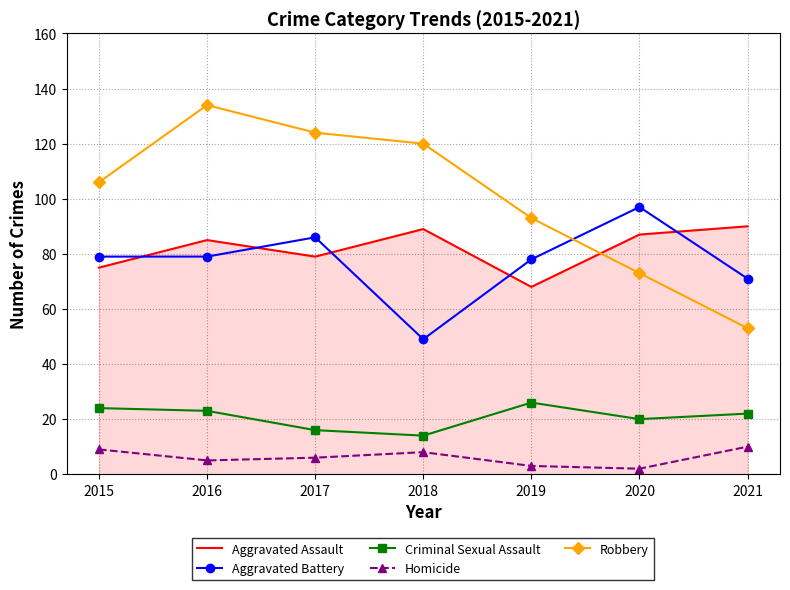

Which series has the widest spread of values?

Robbery